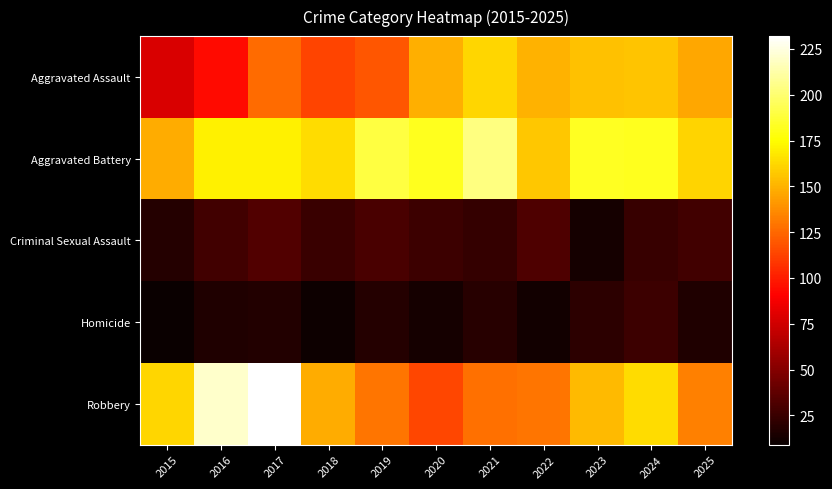

Between 2017 and 2024, which is larger?

2024